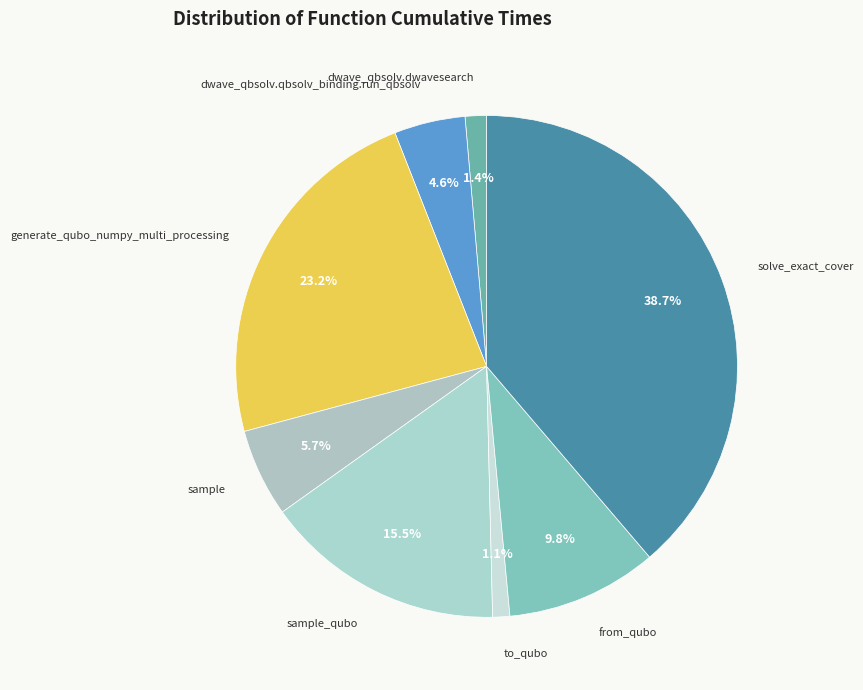

To the nearest percent, what percentage of the pie is sample?

6%